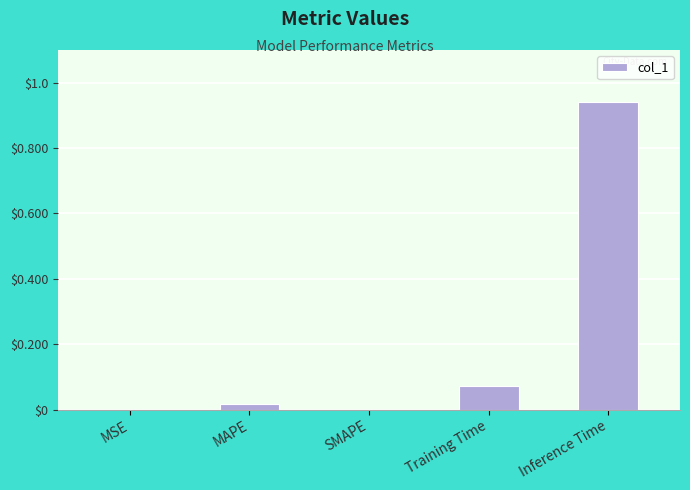

Which label corresponds to the largest value in the chart?

Inference Time